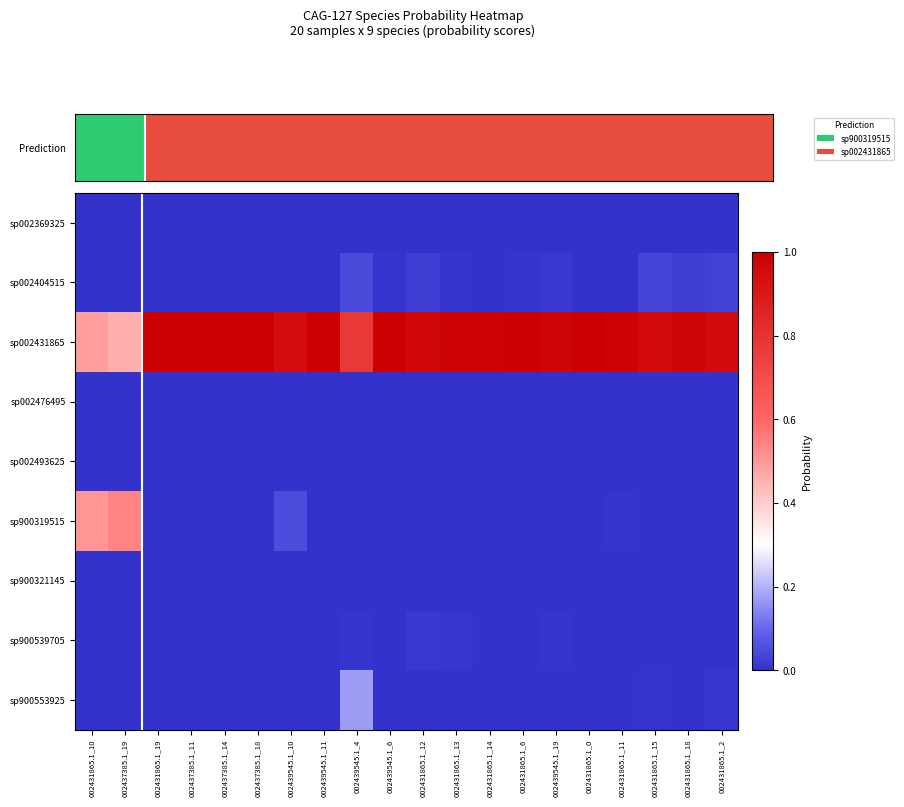

What is the spread (max minus min) of values at 002431865.1_10?

0.5